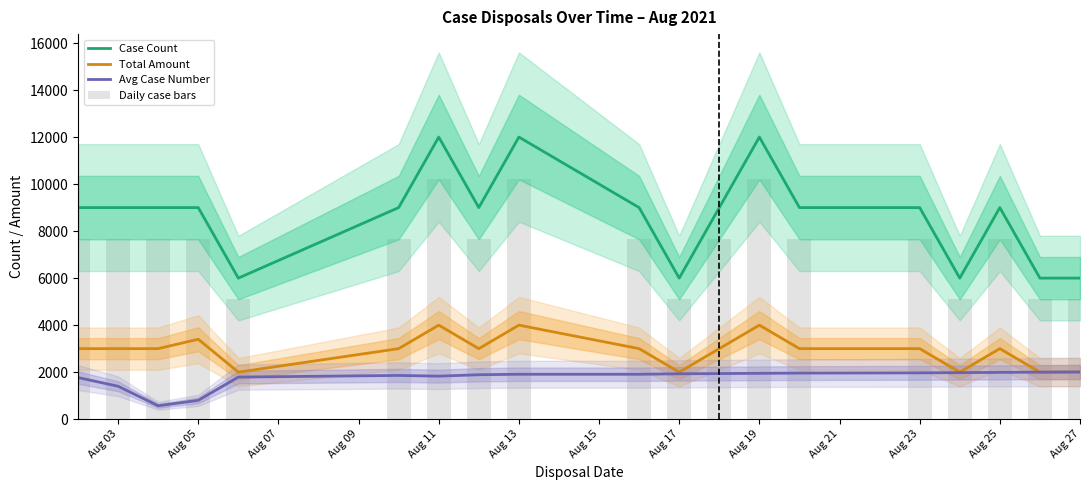

What is the label of the 1st bar from the left?

Aug 03